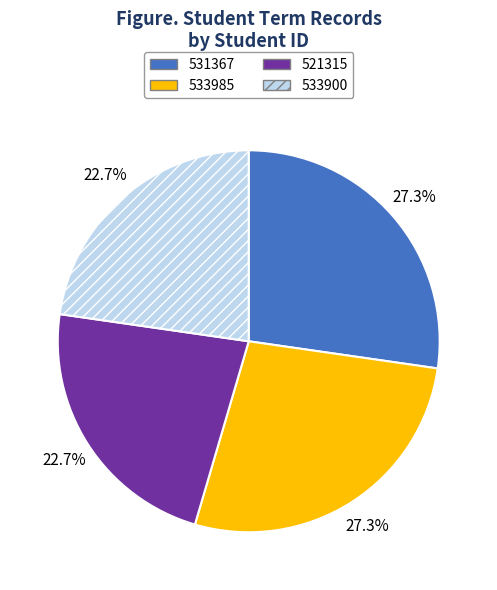

True or false: 533900 accounts for 23% of the total.

True